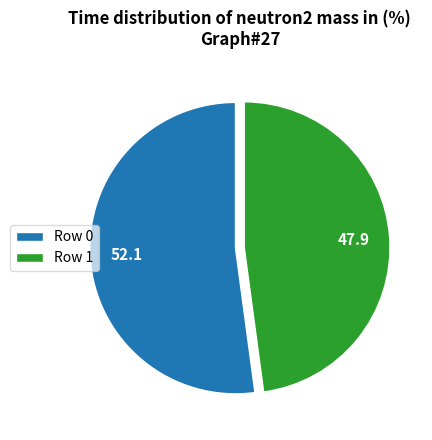

Rank the categories by value from lowest to highest.

Row 1, Row 0